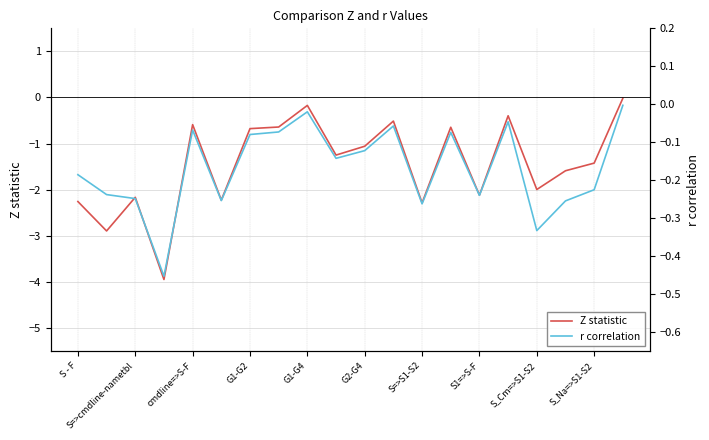

List the series in order of their overall mean, lowest first.

Z statistic, r correlation